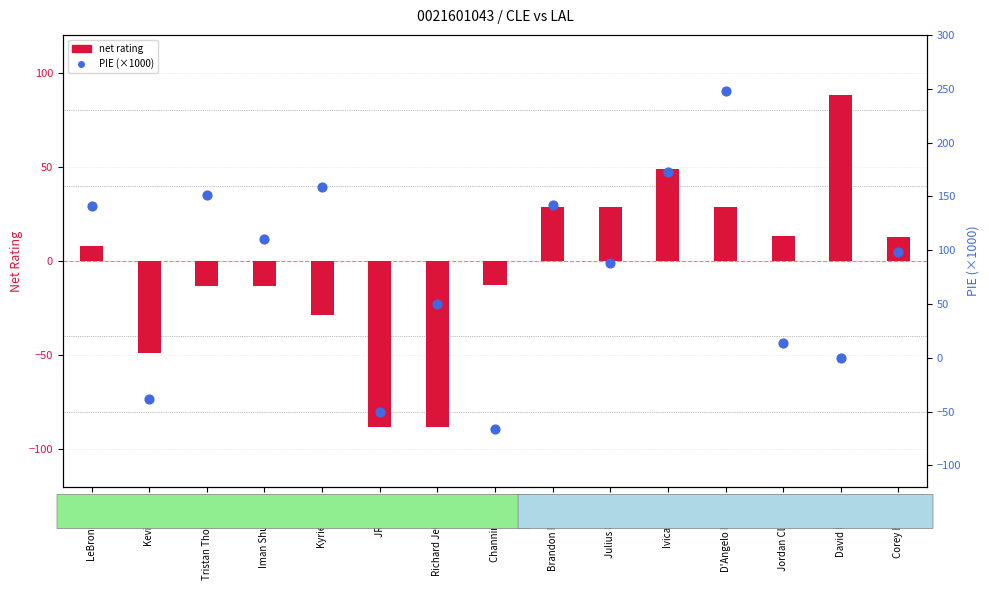

Which series reaches the minimum Y coordinate?

net rating